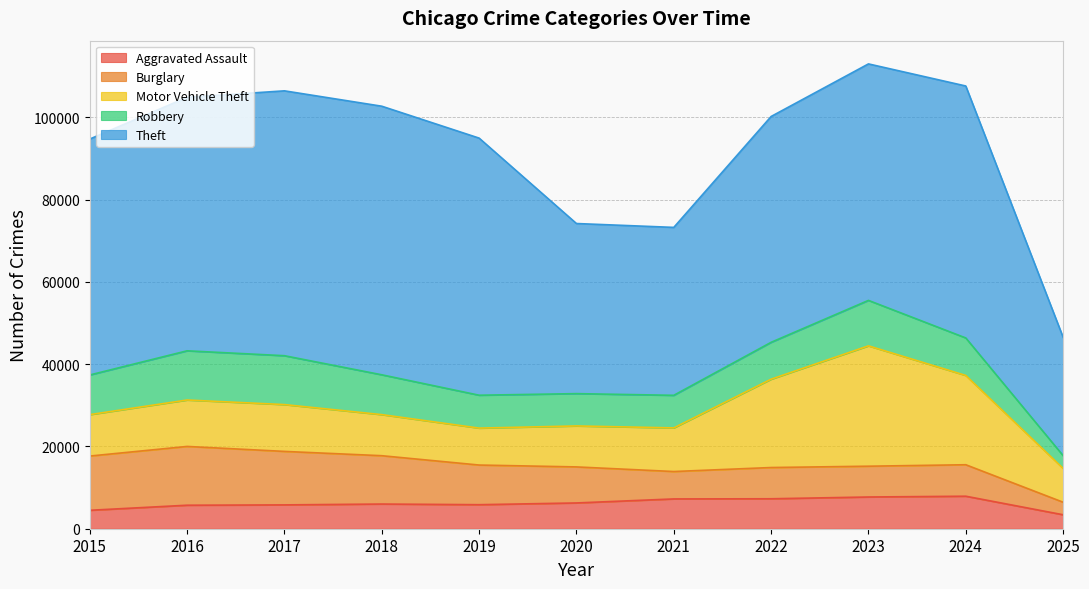

Between 2016 and 2025, which series saw the biggest shift?

Theft